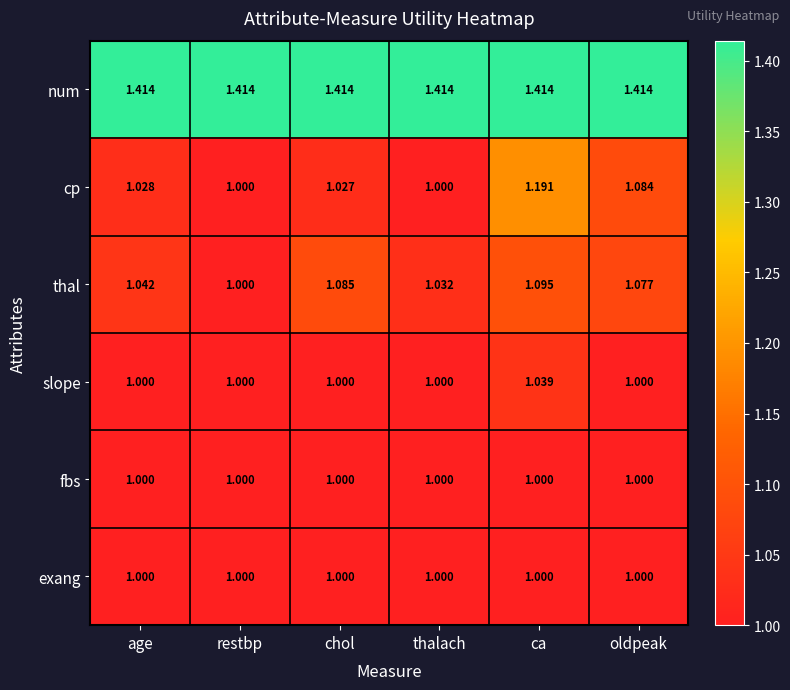

At which label does slope reach its peak?

ca